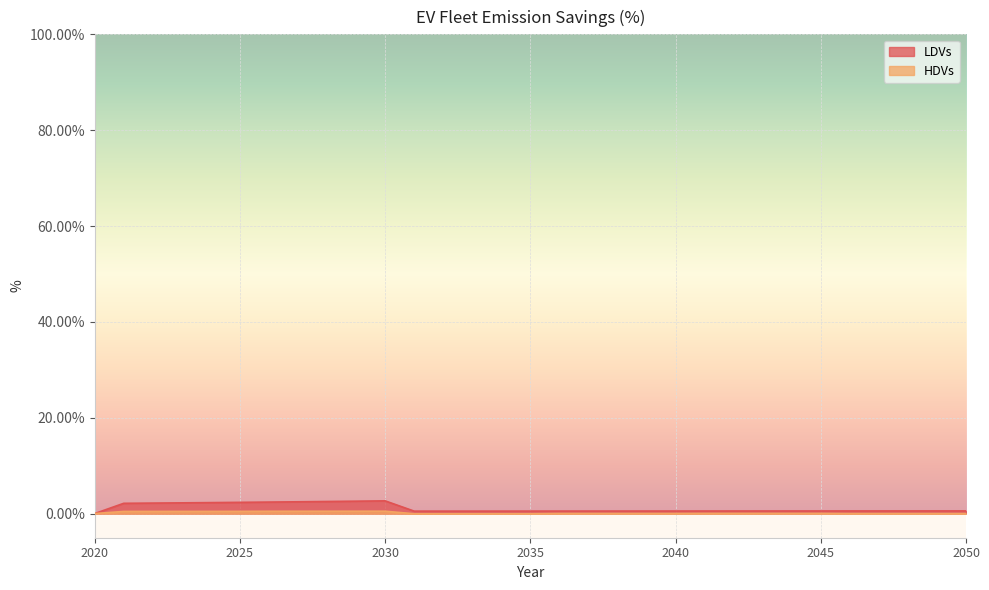

True or false: LDVs and HDVs cross at least once.

False